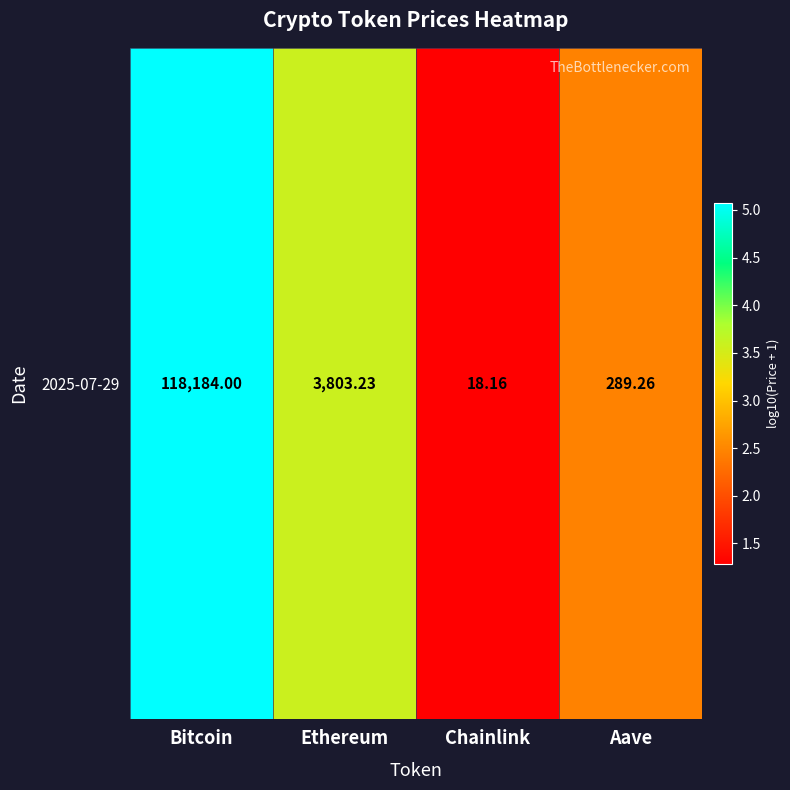

Rank the categories by value from highest to lowest.

Bitcoin, Ethereum, Aave, Chainlink